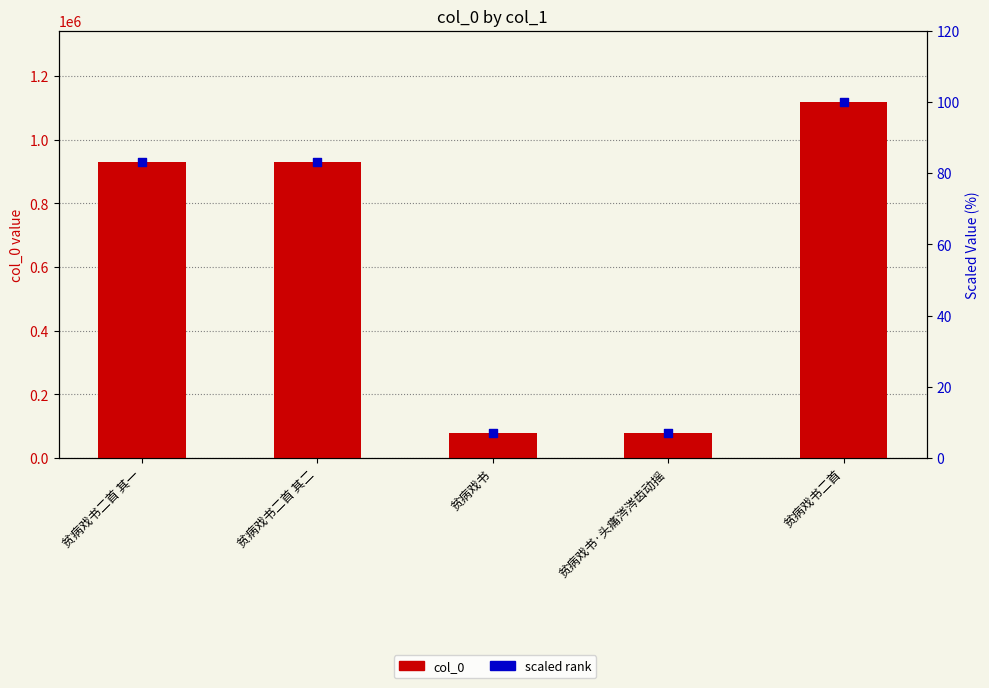

What is the total value across all series at 贫病戏书?

80404.2